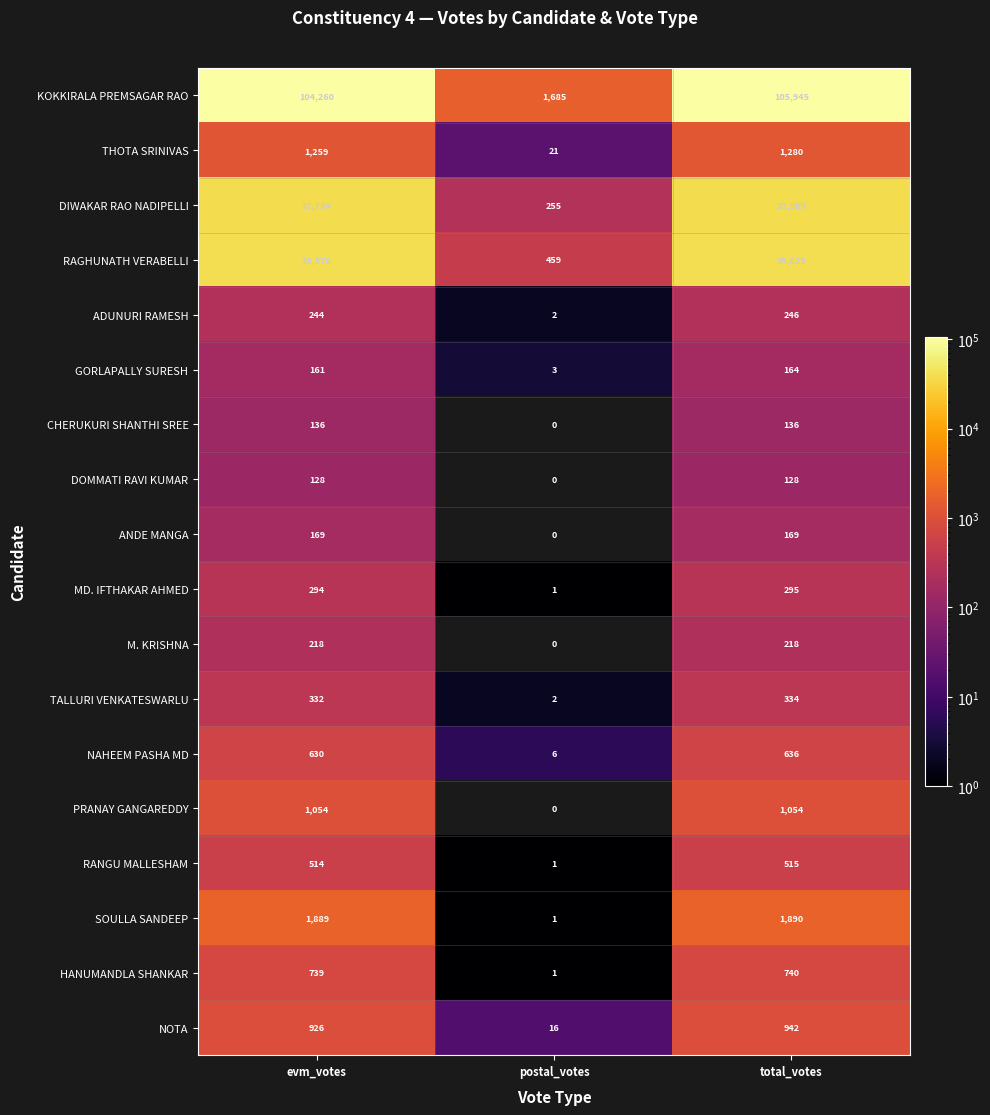

Is the value of PRANAY GANGAREDDY at total_votes greater than the value of RAGHUNATH VERABELLI at total_votes?

No